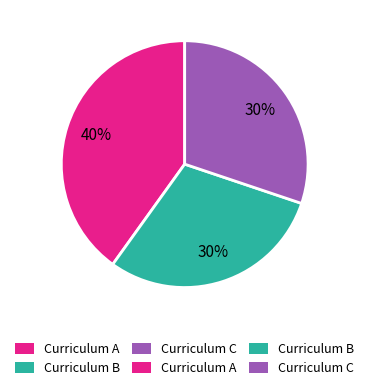

Does any single category account for the majority?

No